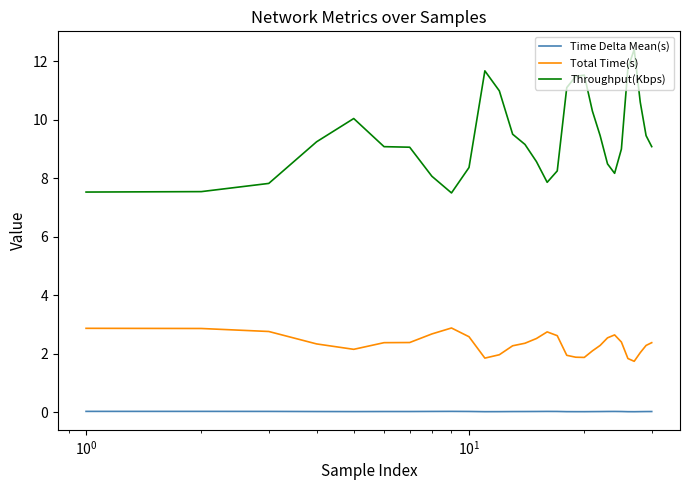

How many distinct data groups are displayed?

3